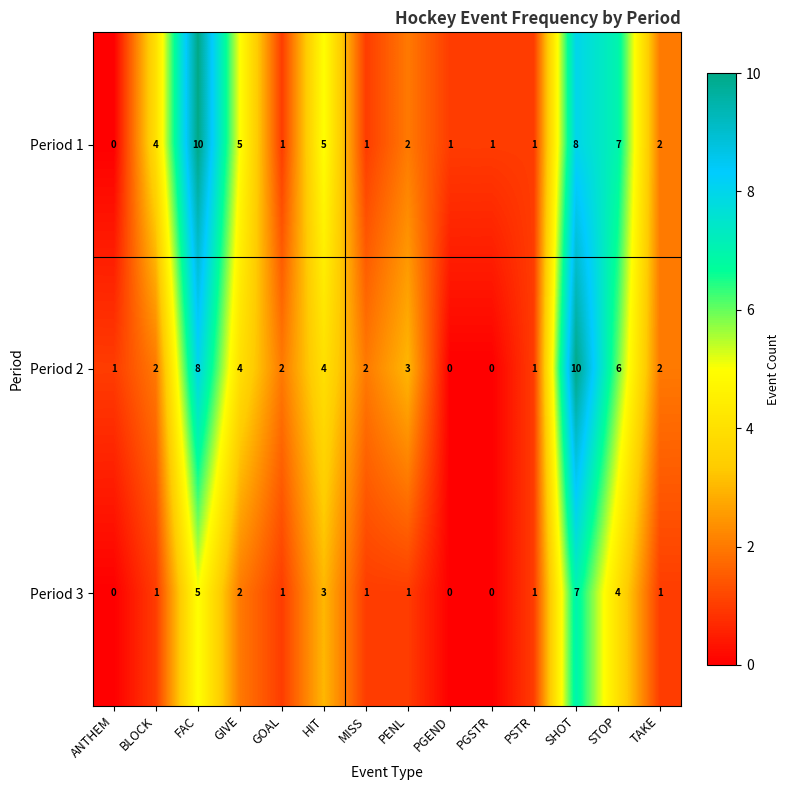

What is the sum of the Period 2 values at FAC and ANTHEM?

9